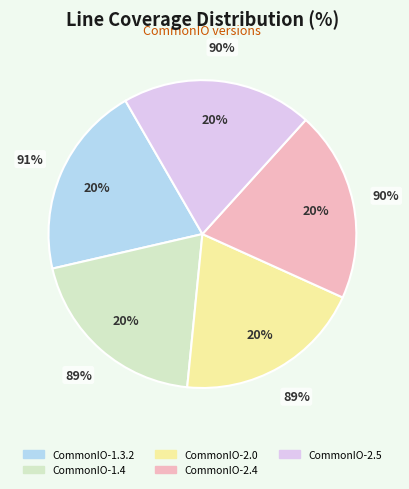

To the nearest percent, what portion does CommonIO-2.0 represent?

20%